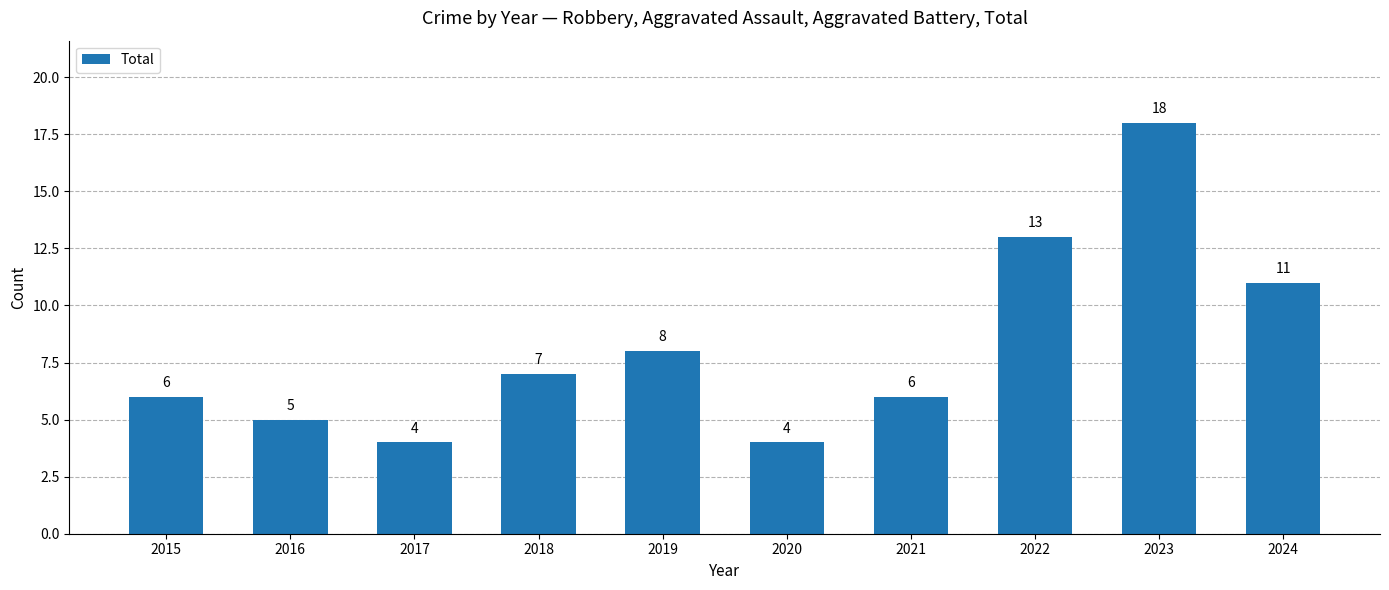

Reading left to right, extract all data points from this chart.

2015=6	2016=5	2017=4	2018=7	2019=8	2020=4	2021=6	2022=13	2023=18	2024=11